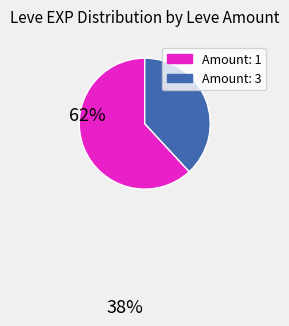

Is there a majority slice in this chart?

Yes